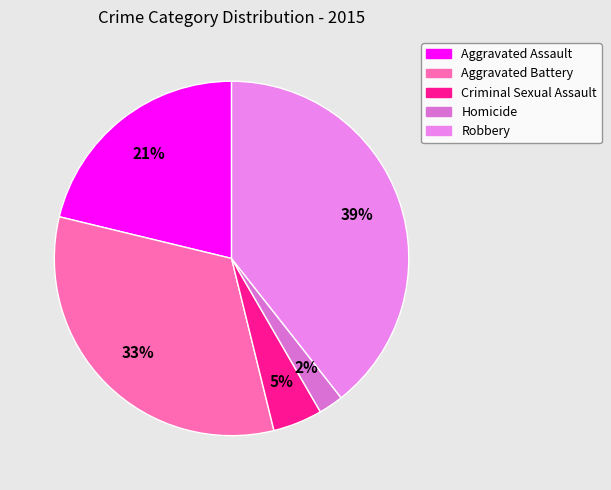

Does Criminal Sexual Assault represent more than half of the total?

No